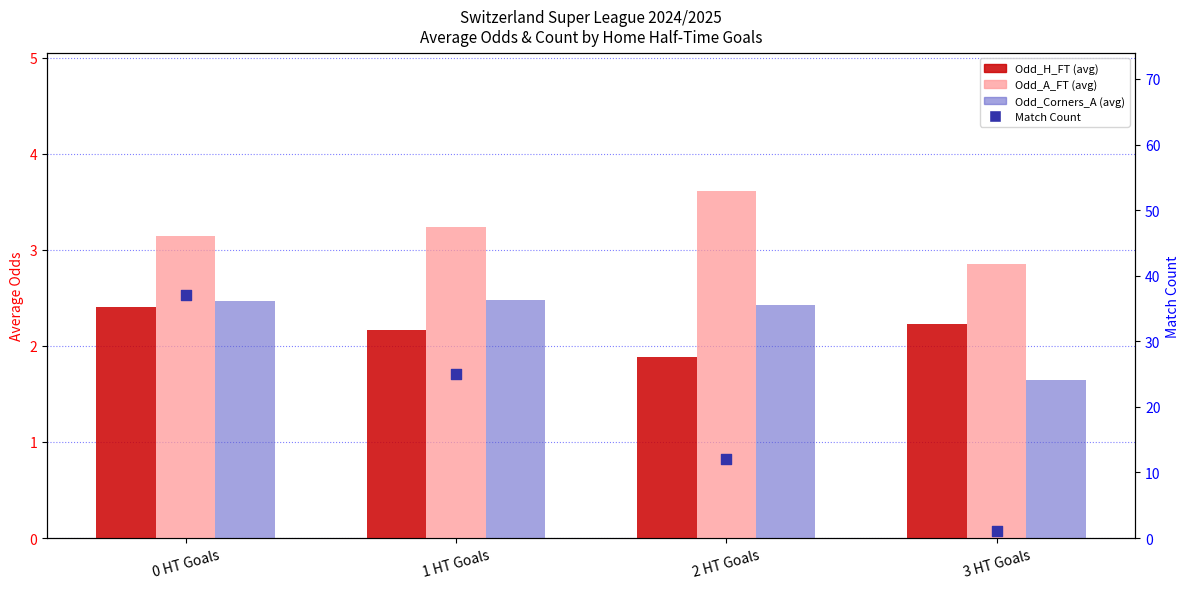

What are all the series names shown in the legend?

Odd_H_FT (avg), Odd_A_FT (avg), Odd_Corners_A (avg), Match Count